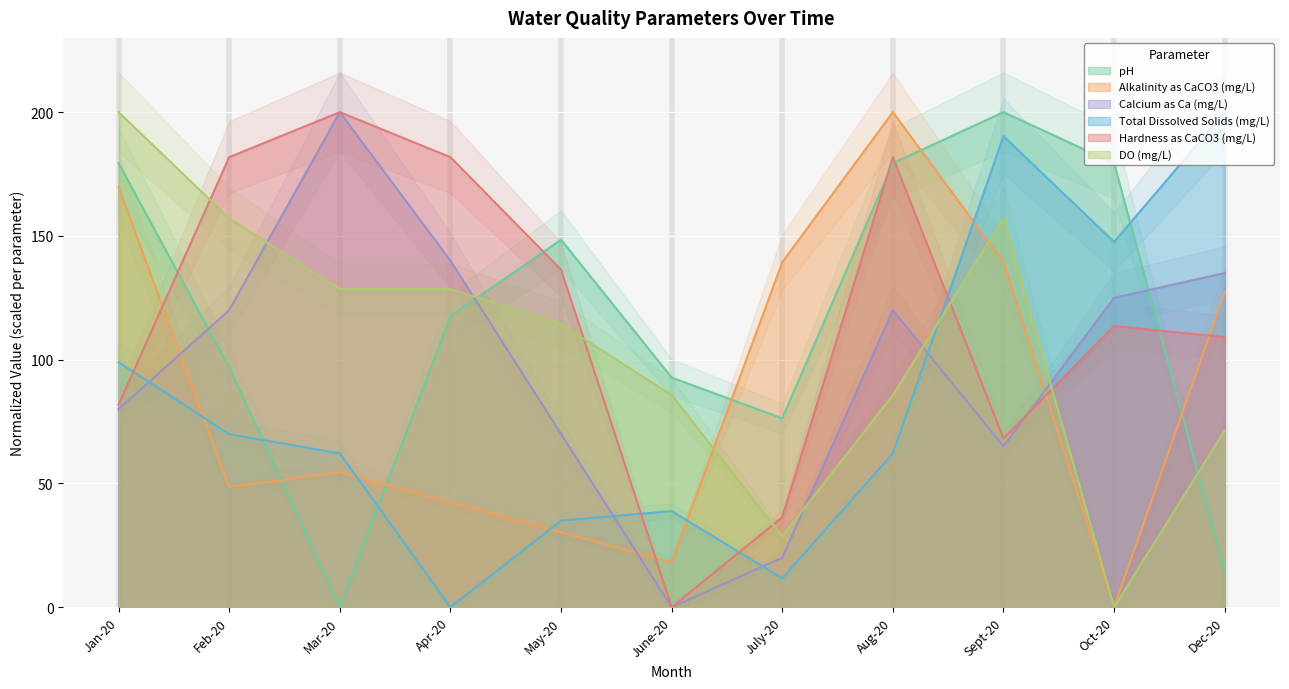

How many positive values does the pH series have?

10